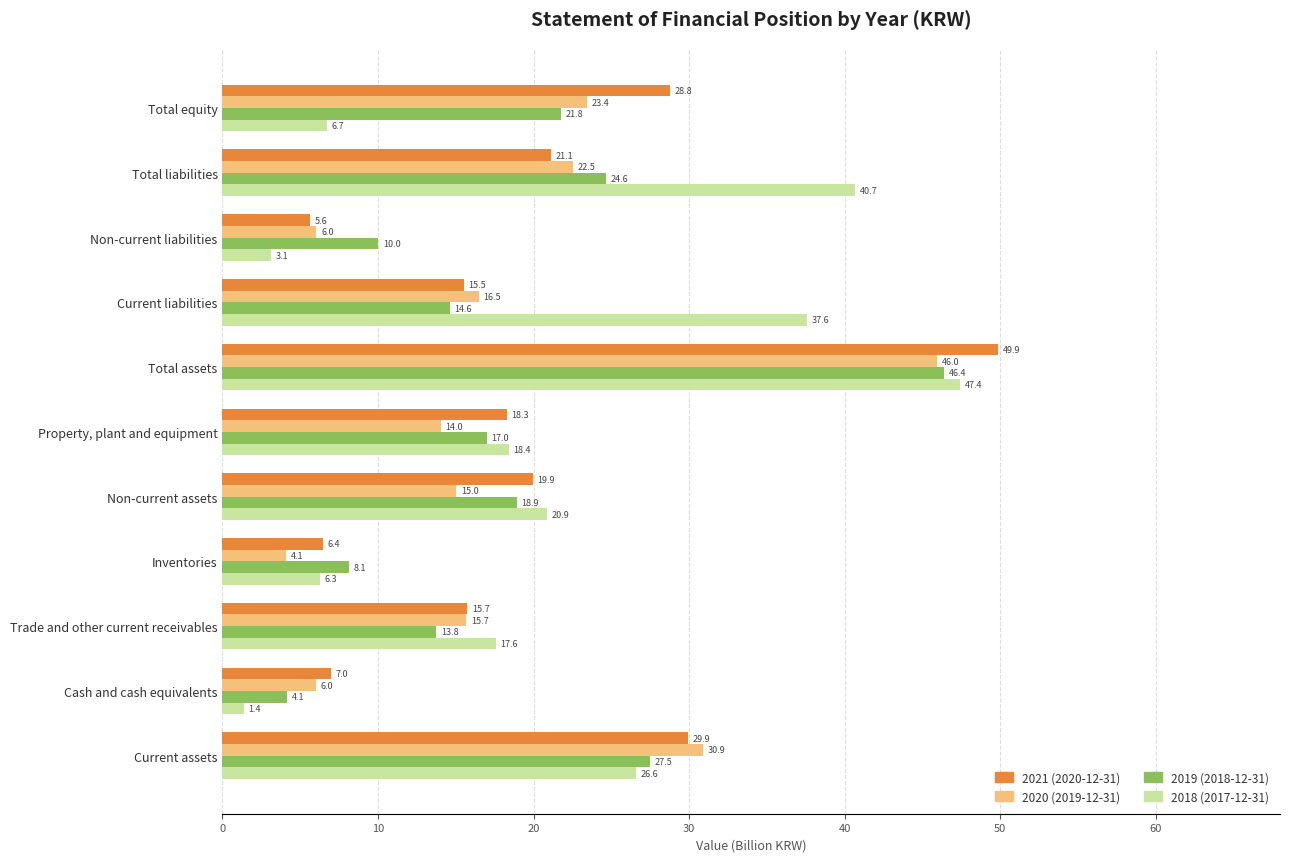

Which category has the lowest value across all series?

Cash and cash equivalents